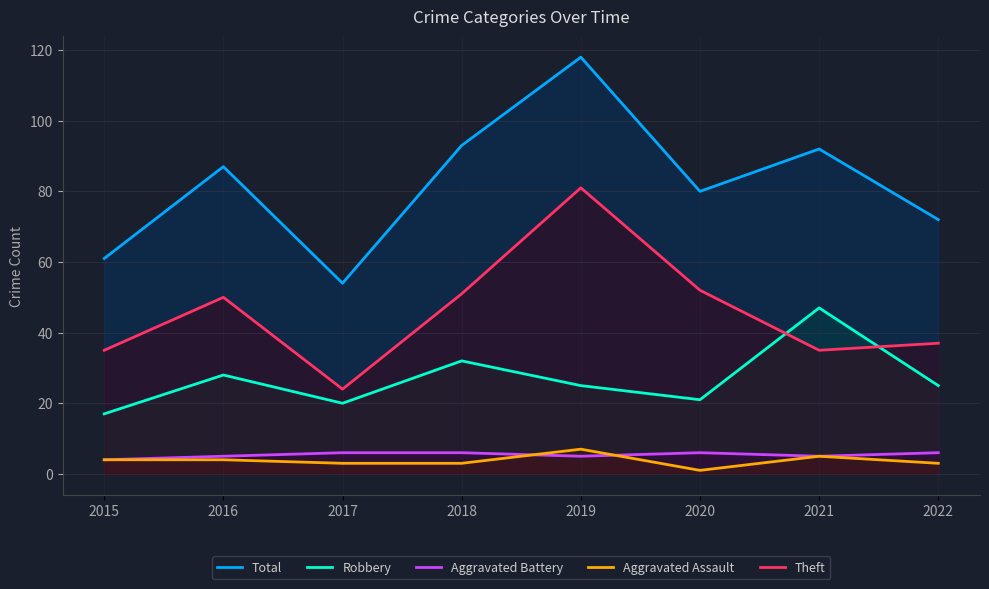

Reading left to right, list all the values displayed in this chart.

Total: 61	87	54	93	118	80	92	72
Robbery: 17	28	20	32	25	21	47	25
Aggravated Battery: 4	5	6	6	5	6	5	6
Aggravated Assault: 4	4	3	3	7	1	5	3
Theft: 35	50	24	51	81	52	35	37